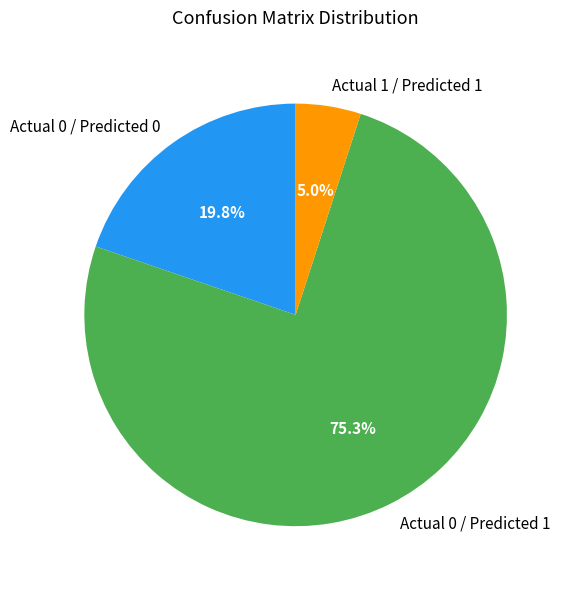

Does Actual 0 / Predicted 0 account for over 50% of the chart?

No